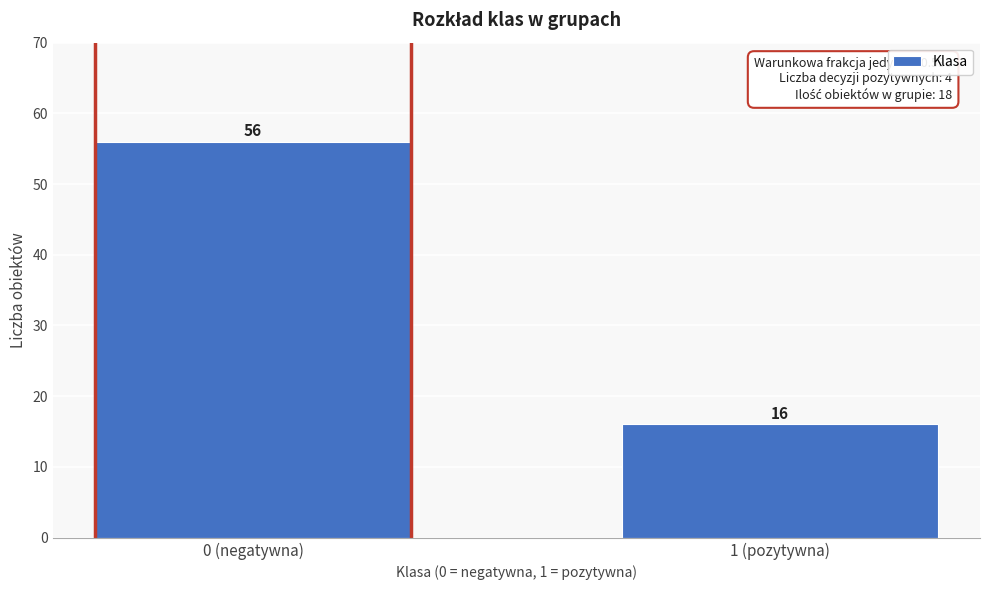

Reading left to right, extract all data points from this chart.

0 (negatywna)=56	1 (pozytywna)=16